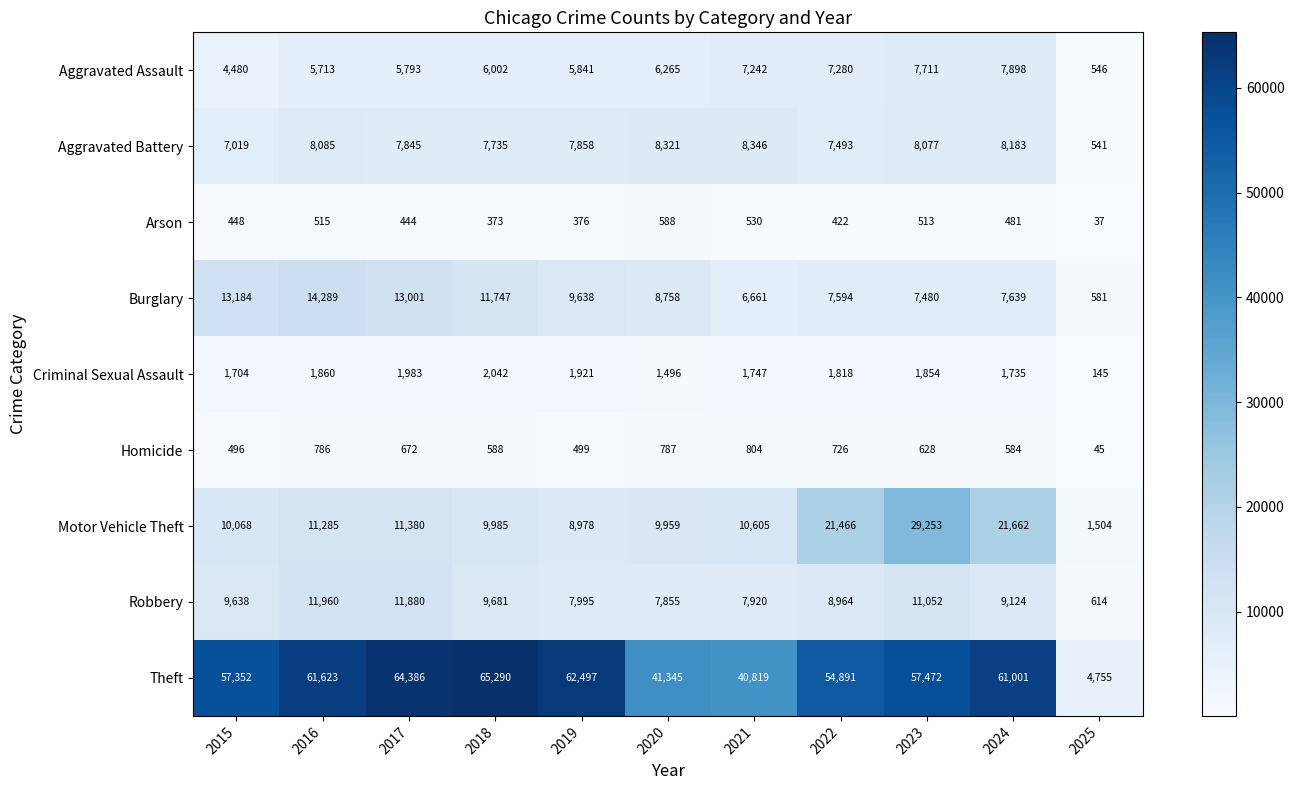

Which category has the lowest value in the Robbery series?

2025